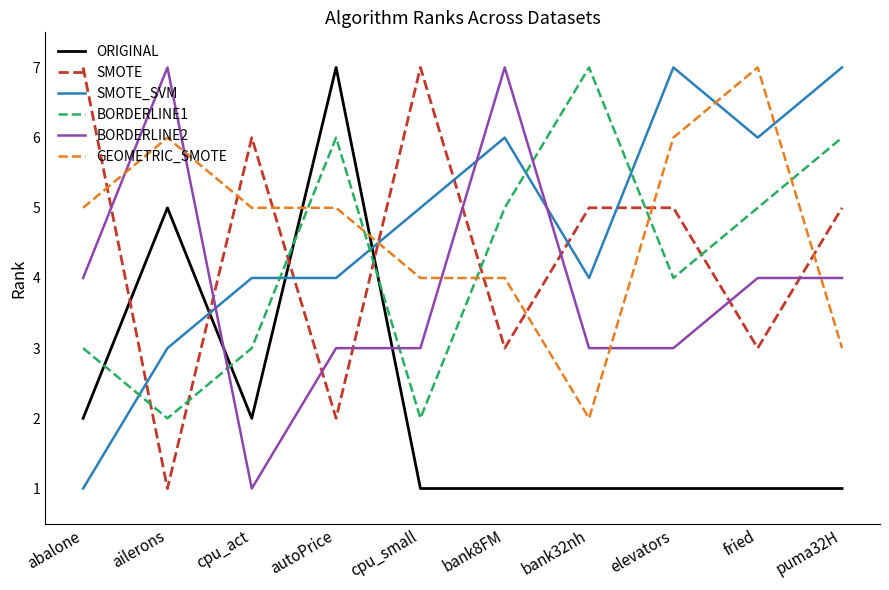

At which category does BORDERLINE2 reach its first local valley?

cpu_act